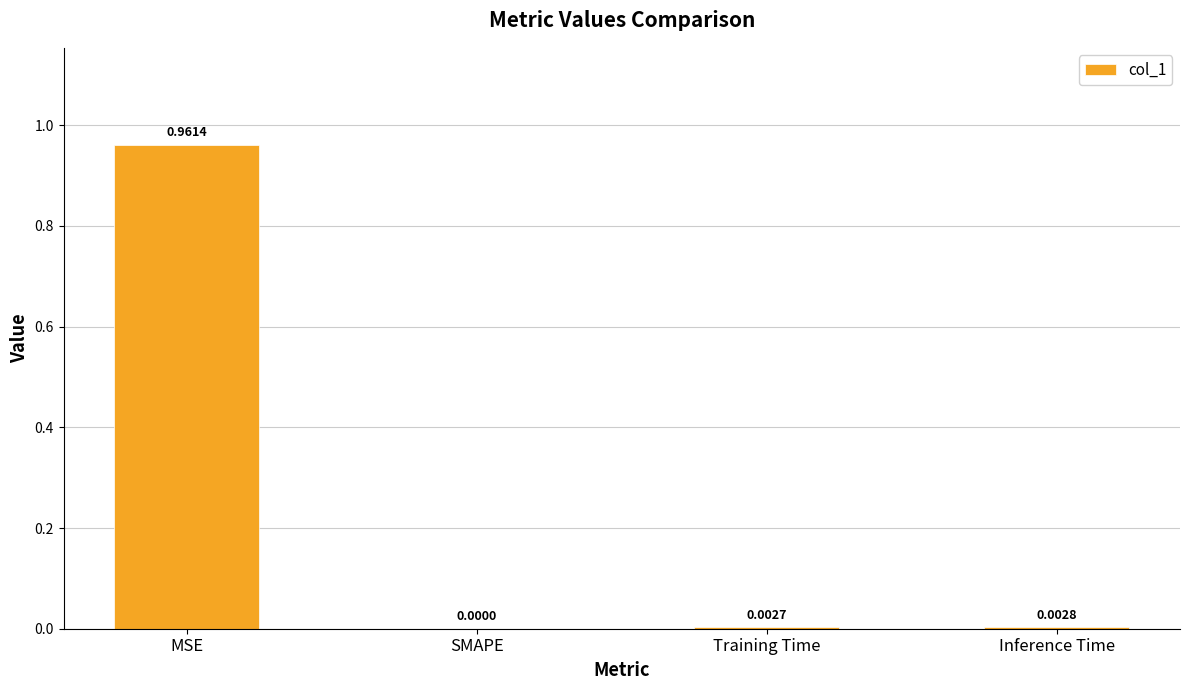

True or false: the data shows 0.0 at SMAPE.

True